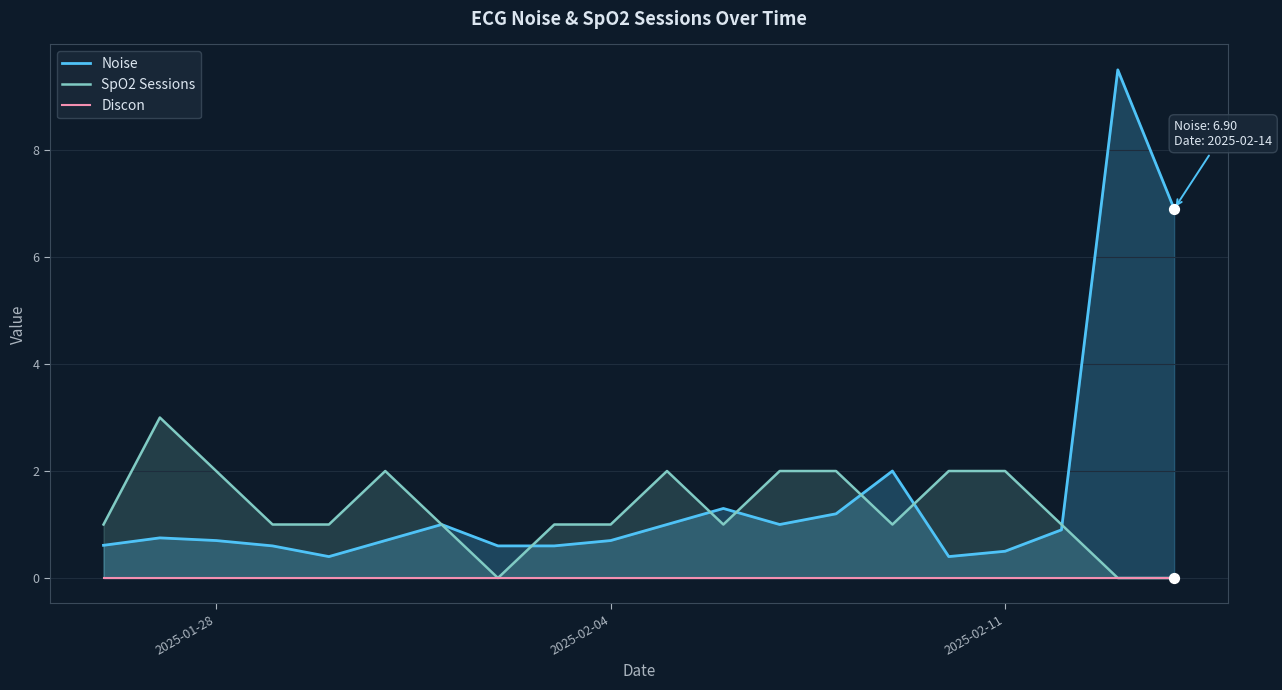

At how many categories does at least one series exceed 1?

12